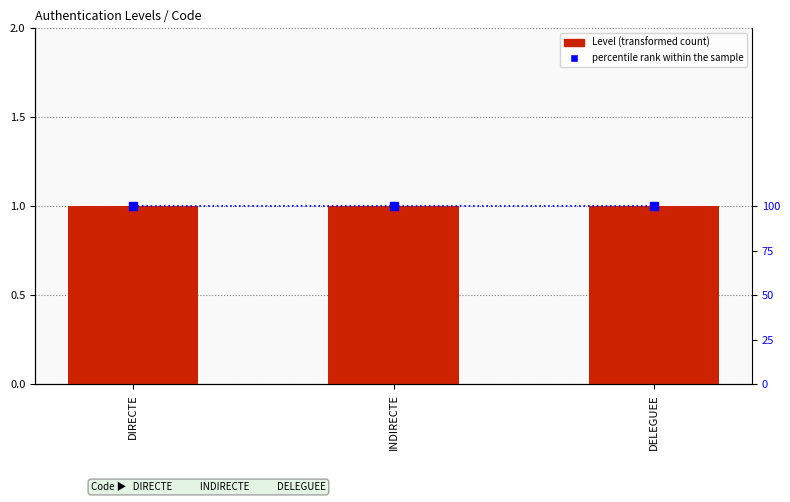

List the labels in order of percentile rank within the sample value, largest first.

DIRECTE, INDIRECTE, DELEGUEE